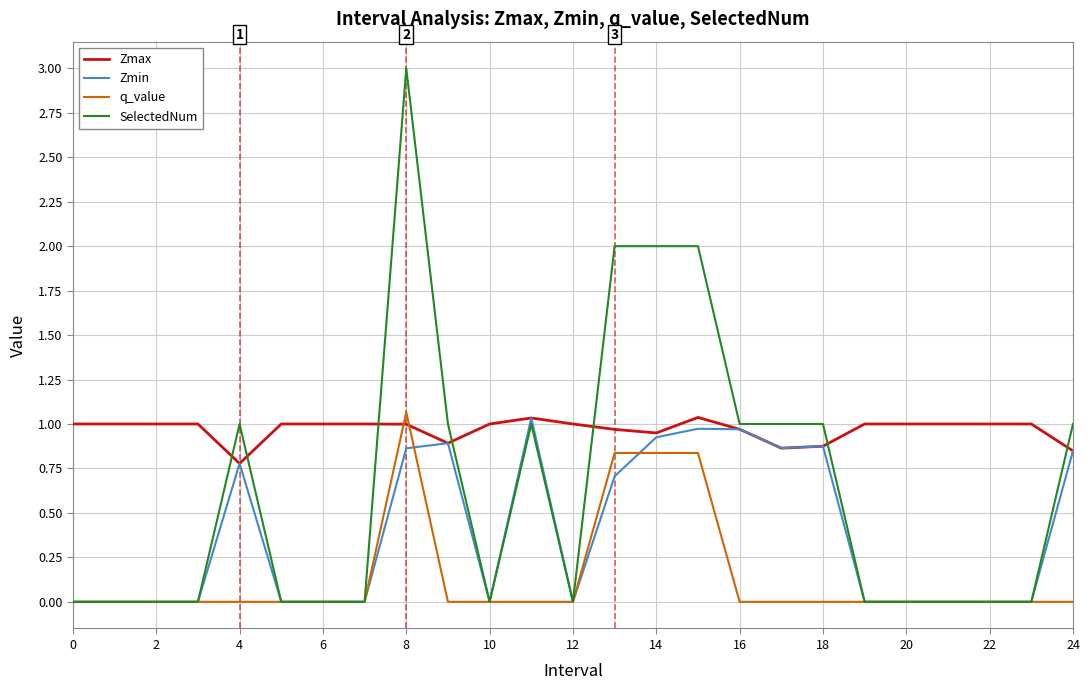

True or false: Zmax and q_value intersect in this chart.

True